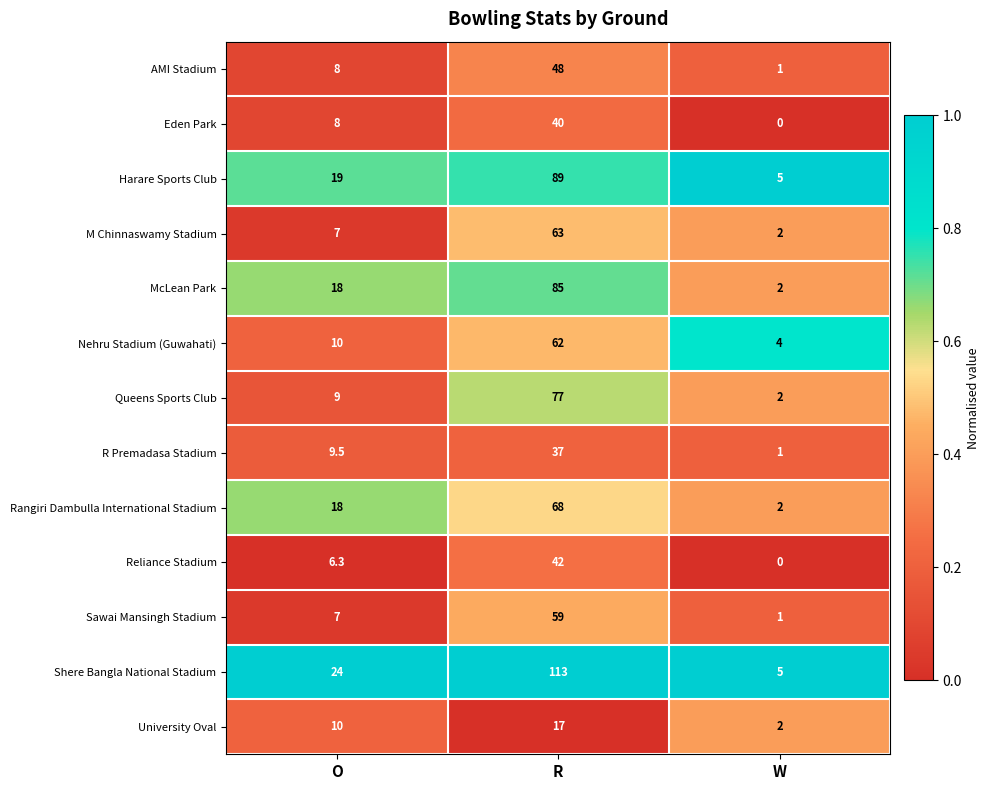

Which series has the largest range (max minus min)?

Shere Bangla National Stadium